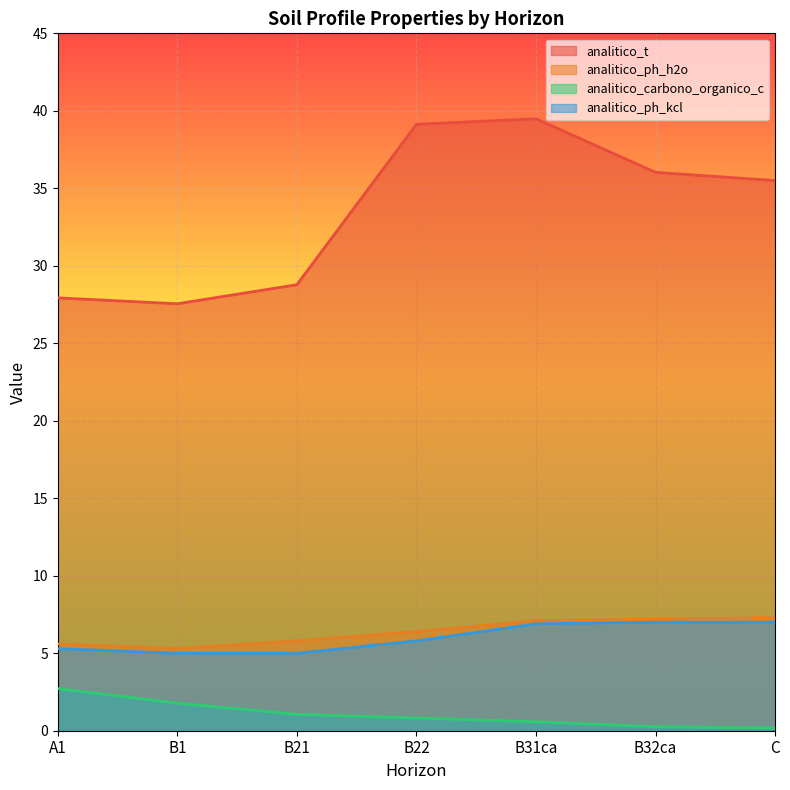

True or false: analitico_ph_h2o and analitico_carbono_organico_c cross at least once.

False